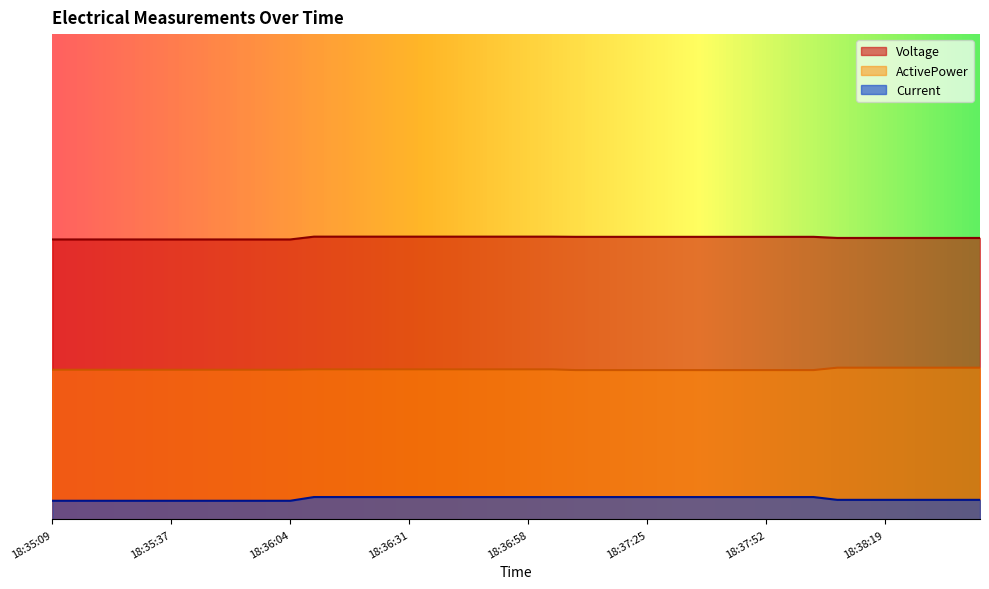

Rank the series by their maximum value, from highest to lowest.

Voltage, ActivePower, Current